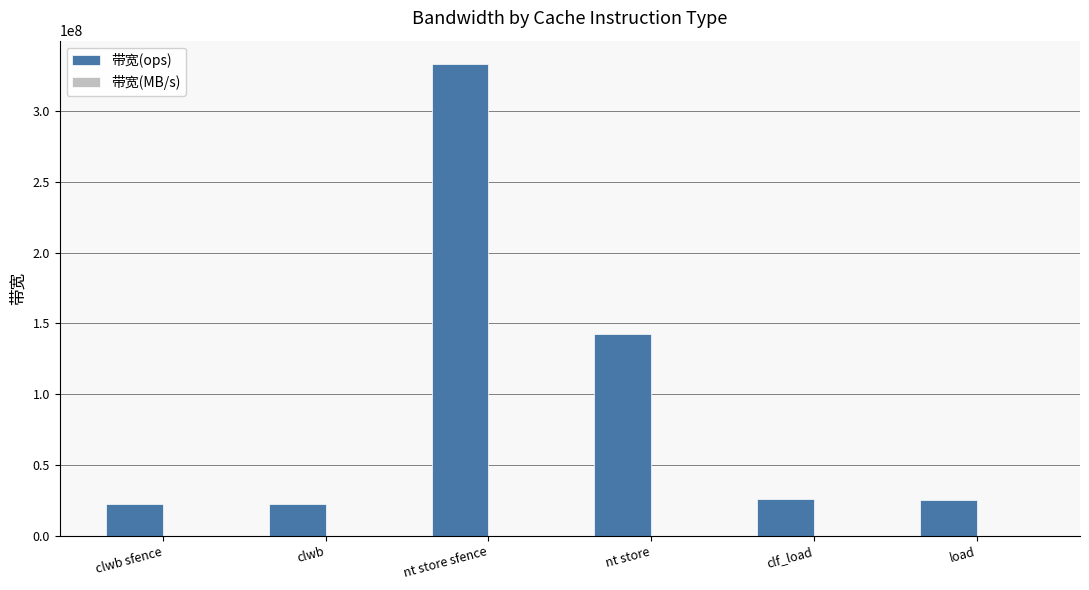

True or false: 带宽(ops) has a value of 35947890 at clwb.

False